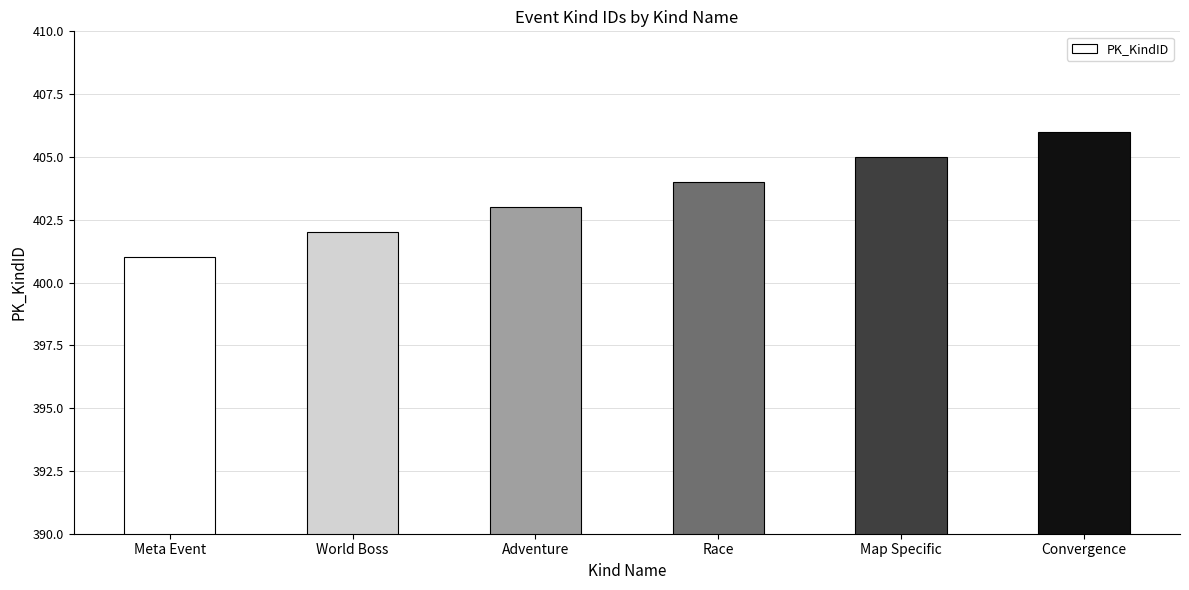

What is the ratio of the value at Convergence to the value at Adventure?

1.0